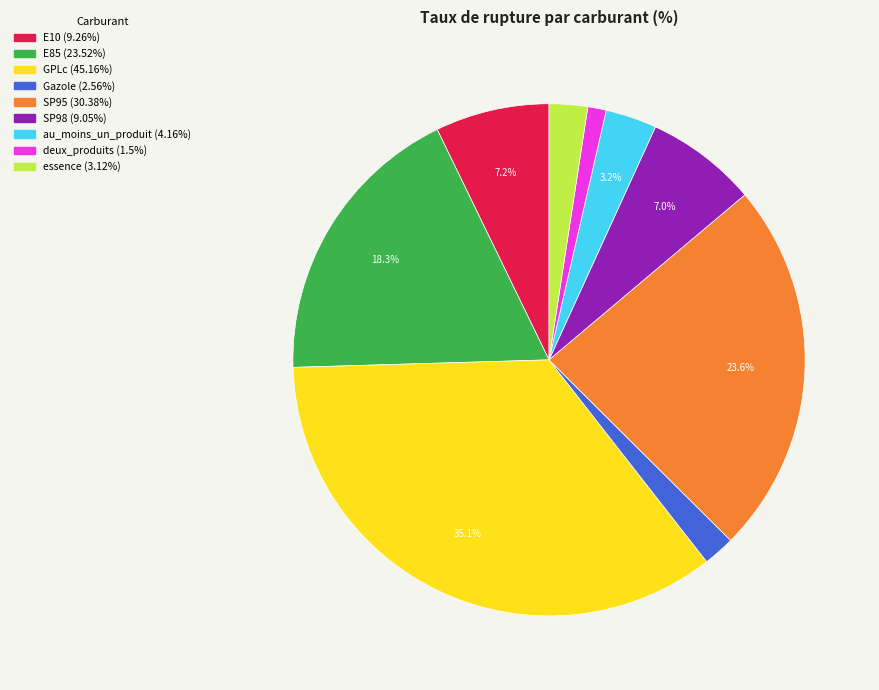

Between E10 and au_moins_un_produit, which is larger?

E10